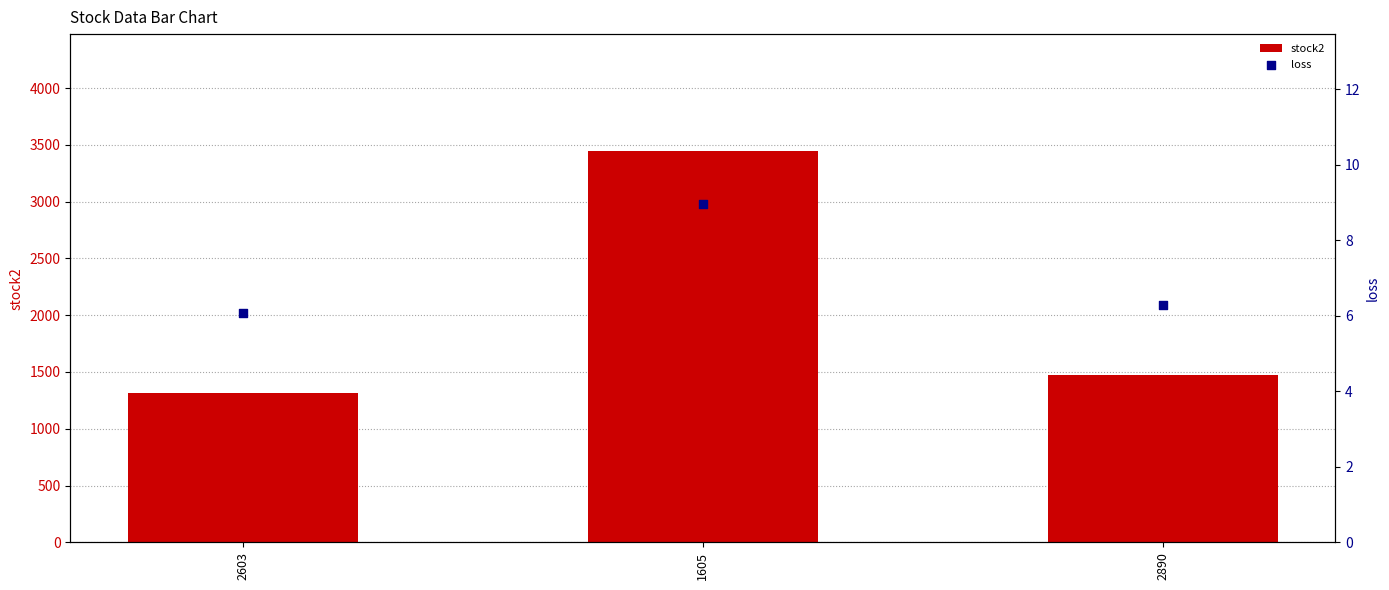

Which series has the largest total across all categories?

stock2